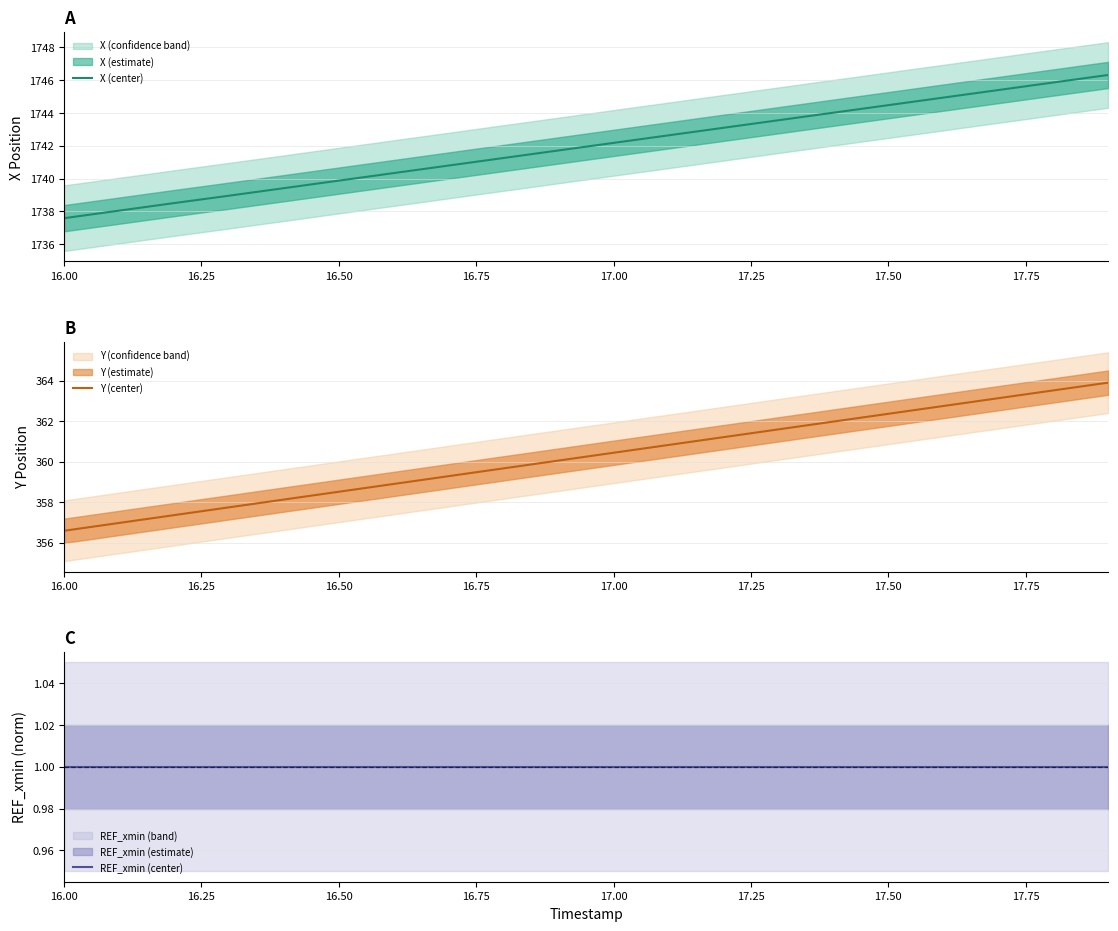

At which label does X (center) first exceed 1742?

17.00